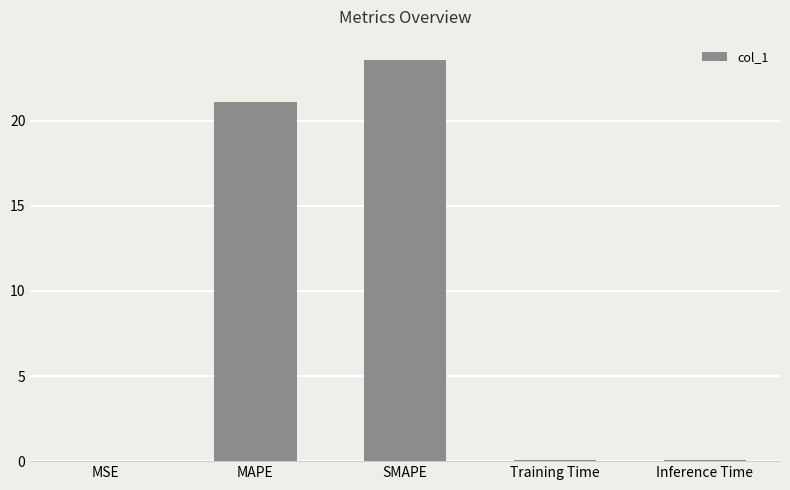

Which has a higher value, MSE or SMAPE?

SMAPE